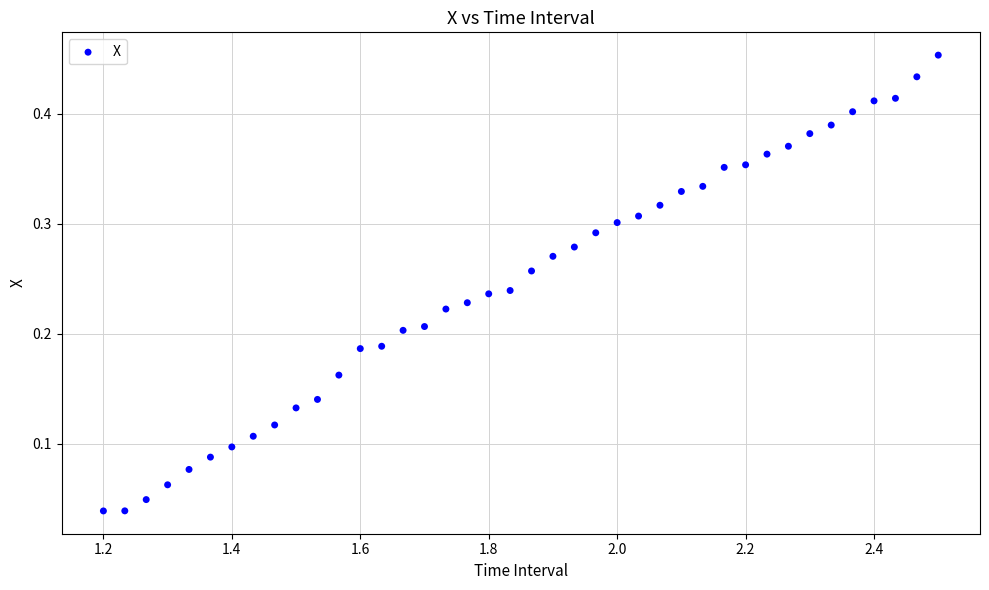

What is the range of X values (max minus min)?

1.3